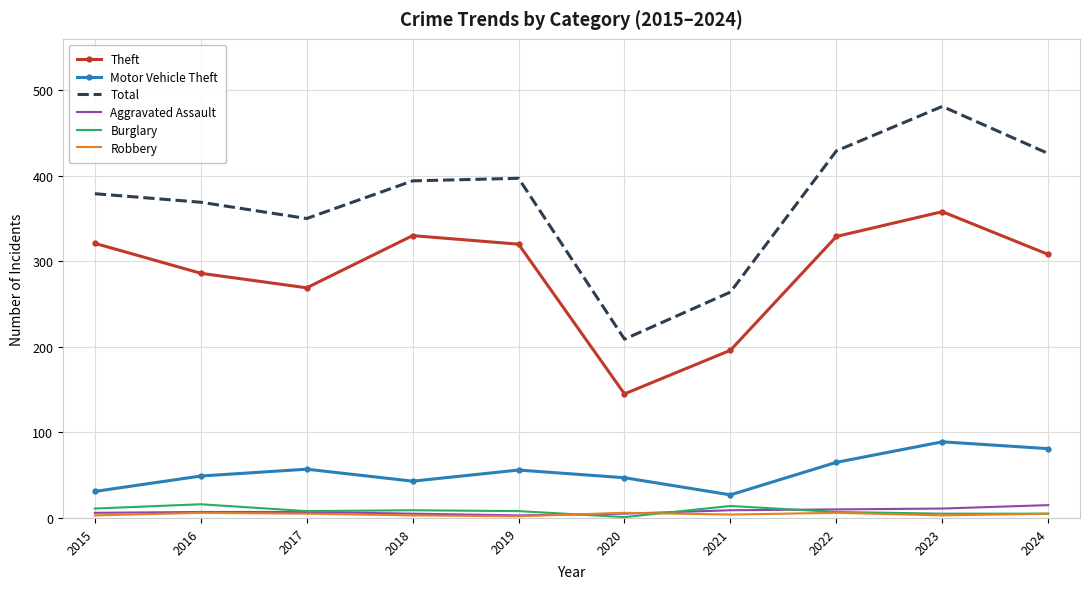

Which series has the largest total across all categories?

Total